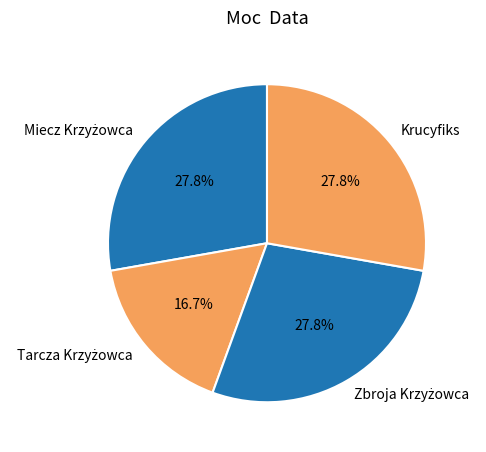

Is there a majority slice in this chart?

No